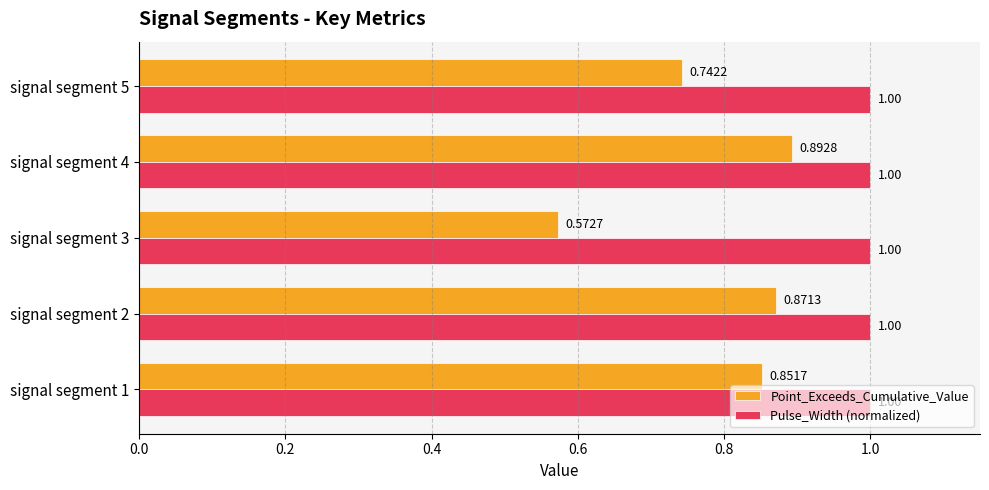

What is the total value across all series at signal segment 1?

1.9